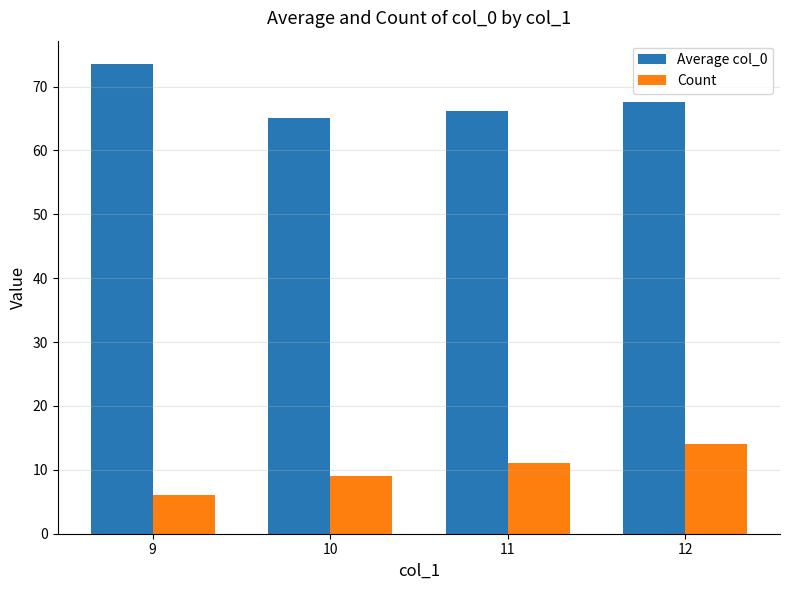

Reading left to right, list all the values displayed in this chart.

Average col_0: 73.5	65.1	66.1	67.5
Count: 6.0	9.0	11.0	14.0